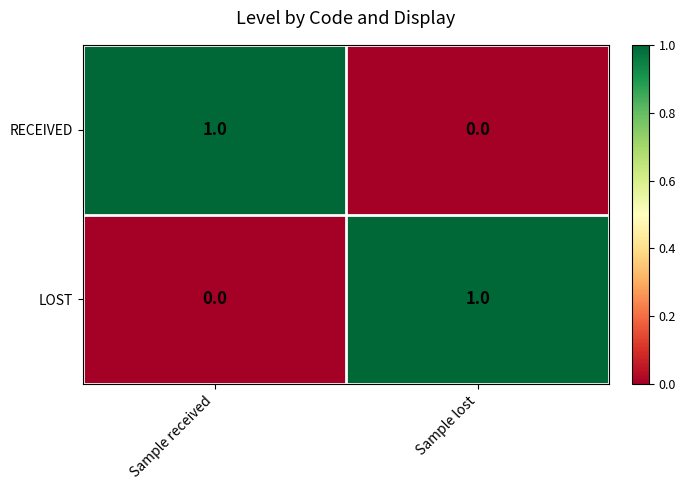

How many series are shown in this chart?

2